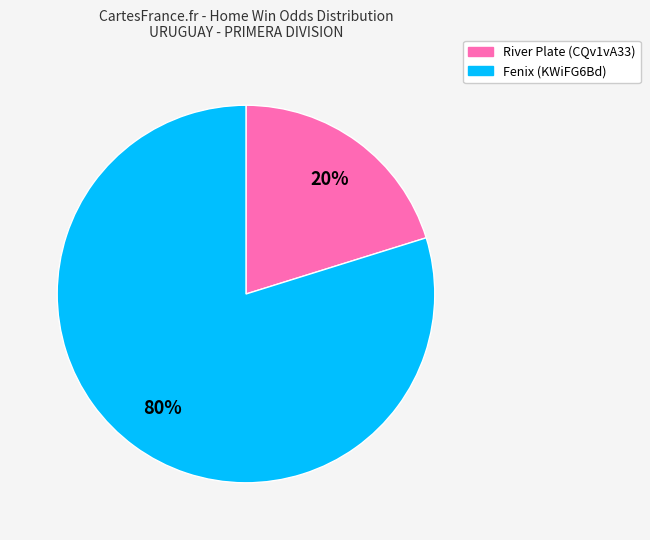

Is it true that Fenix (KWiFG6Bd) is 92% of the pie?

False